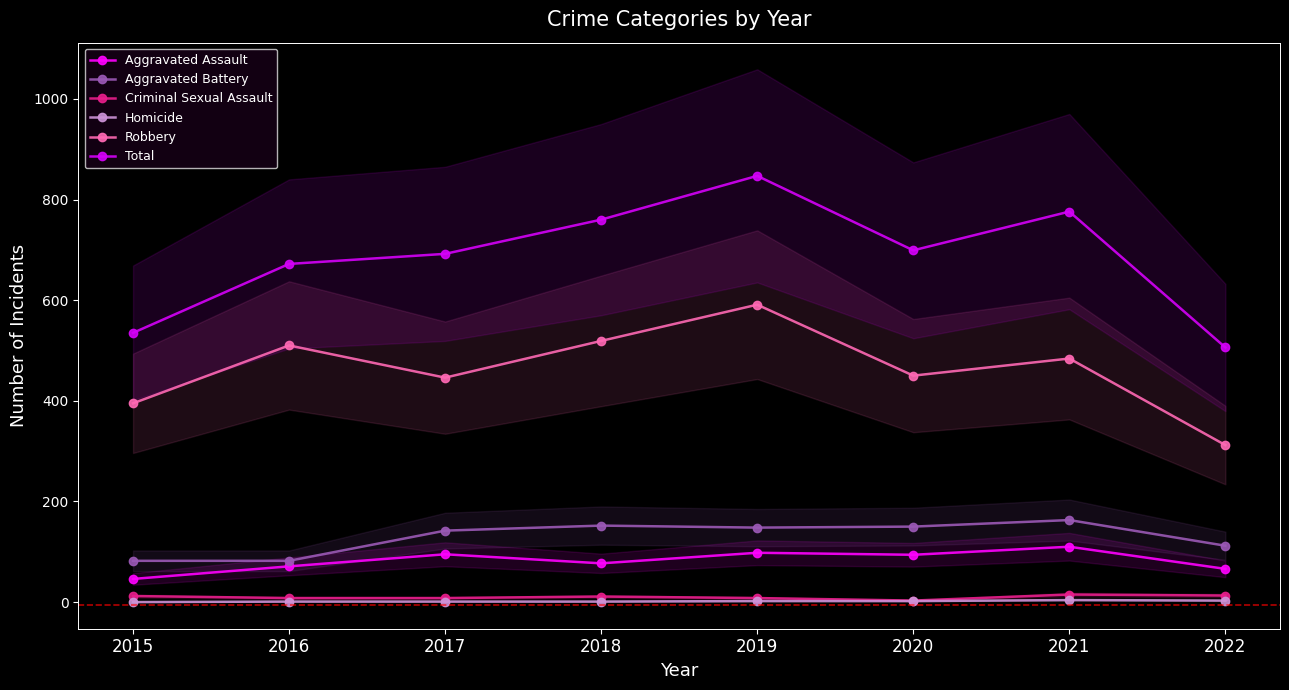

Reading left to right, what are all the values shown in this chart?

Aggravated Assault: 2015=46	2016=71	2017=95	2018=77	2019=98	2020=94	2021=110	2022=66
Aggravated Battery: 2015=82	2016=82	2017=142	2018=152	2019=148	2020=150	2021=163	2022=112
Criminal Sexual Assault: 2015=12	2016=8	2017=8	2018=11	2019=8	2020=3	2021=15	2022=13
Homicide: 2015=0	2016=1	2017=1	2018=1	2019=2	2020=2	2021=4	2022=3
Robbery: 2015=395	2016=510	2017=446	2018=519	2019=591	2020=450	2021=484	2022=312
Total: 2015=535	2016=672	2017=692	2018=760	2019=847	2020=699	2021=776	2022=506